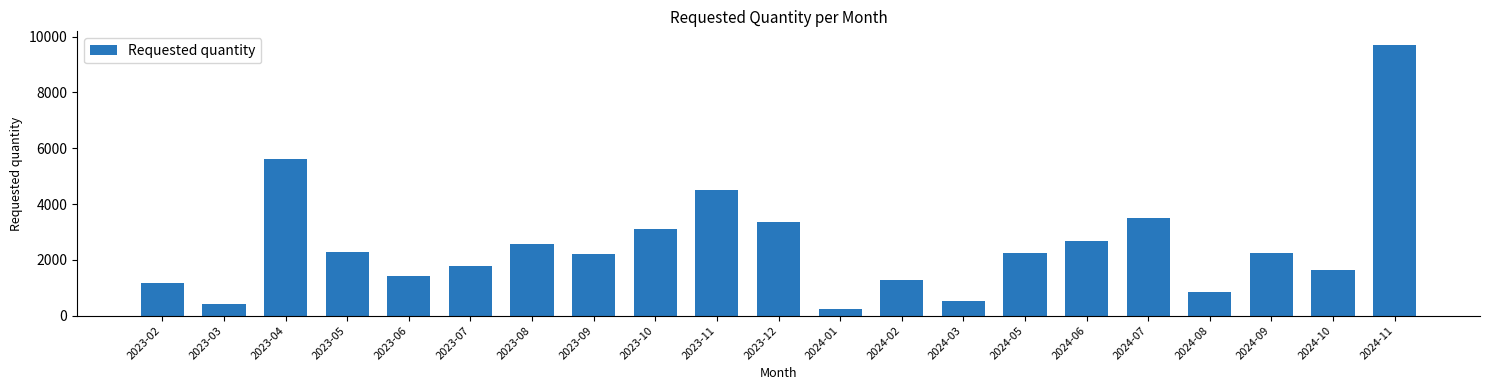

What is the difference between the maximum and second lowest values?

9306